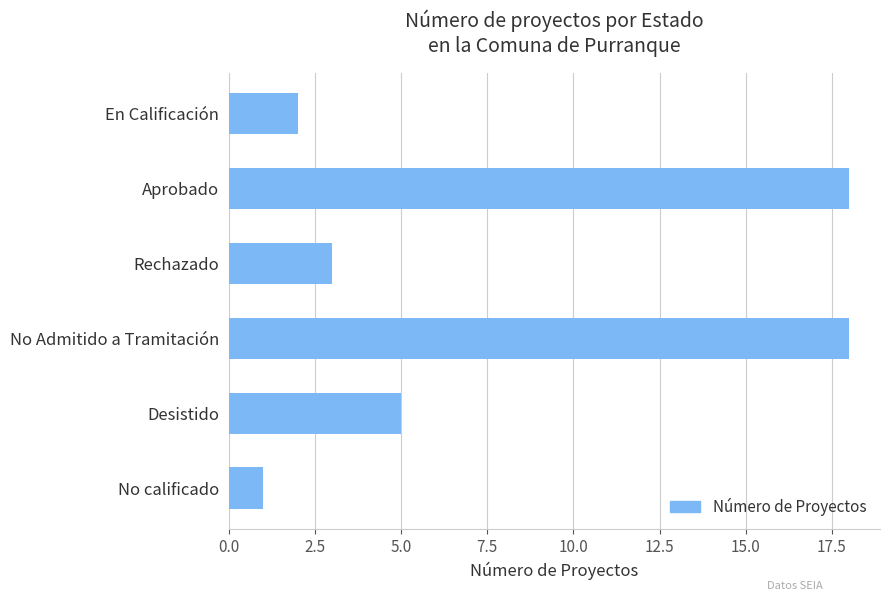

What is the maximum value shown in the chart?

18